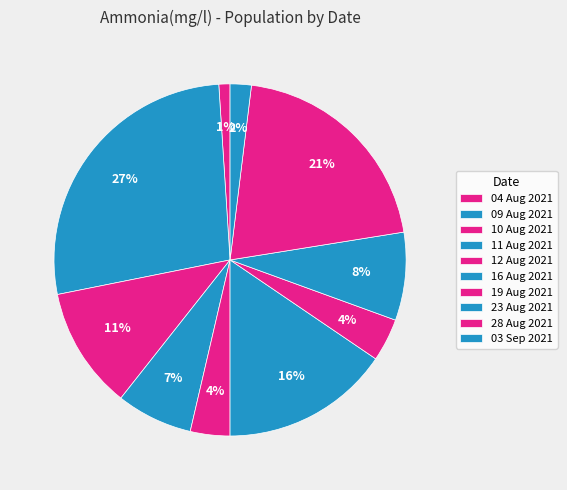

Is there any slice that represents more than half of the pie?

No